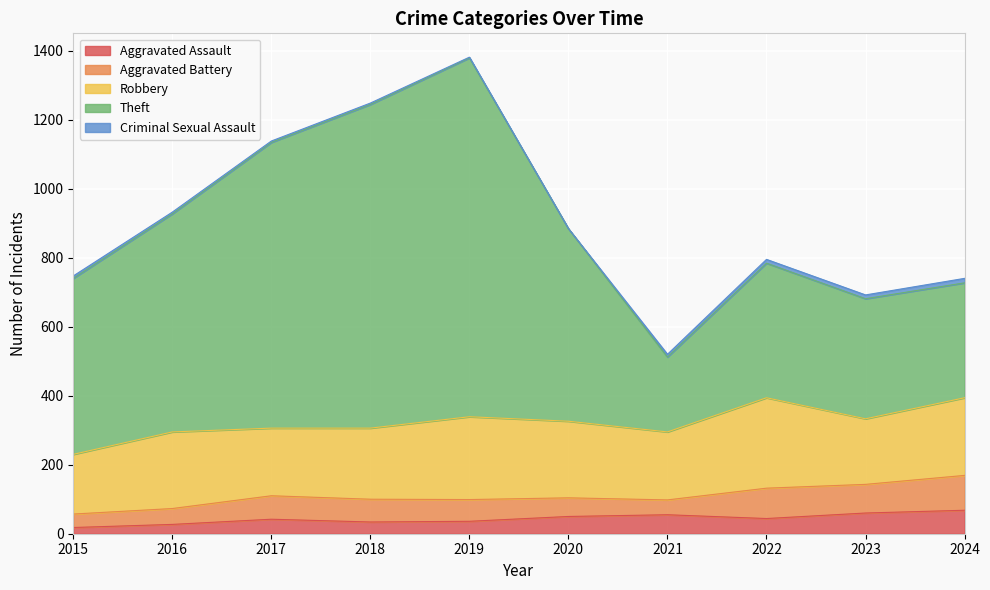

What are all the series names shown in the legend?

Aggravated Assault, Aggravated Battery, Robbery, Theft, Criminal Sexual Assault